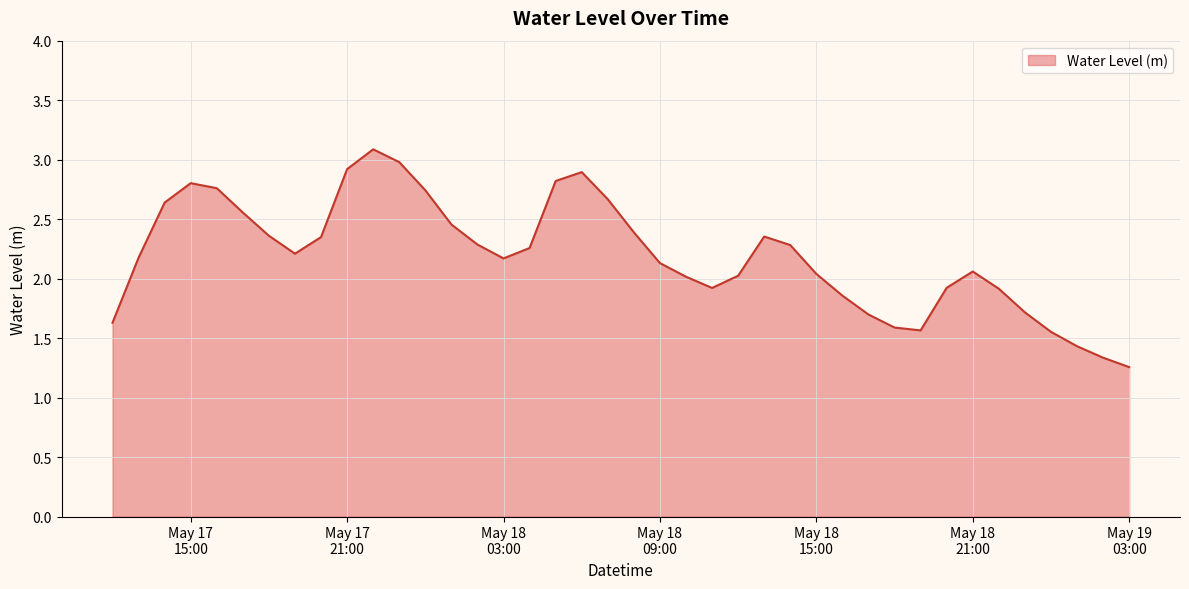

What is the greatest value displayed?

3.1